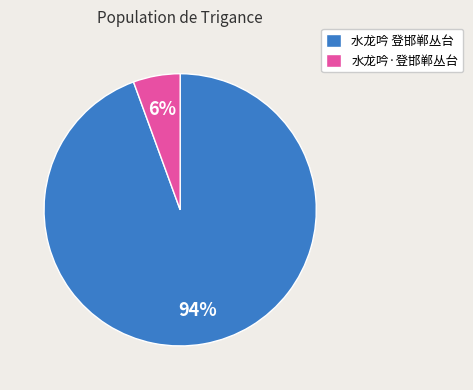

Which slice represents more than half of the pie?

水龙吟 登邯郸丛台